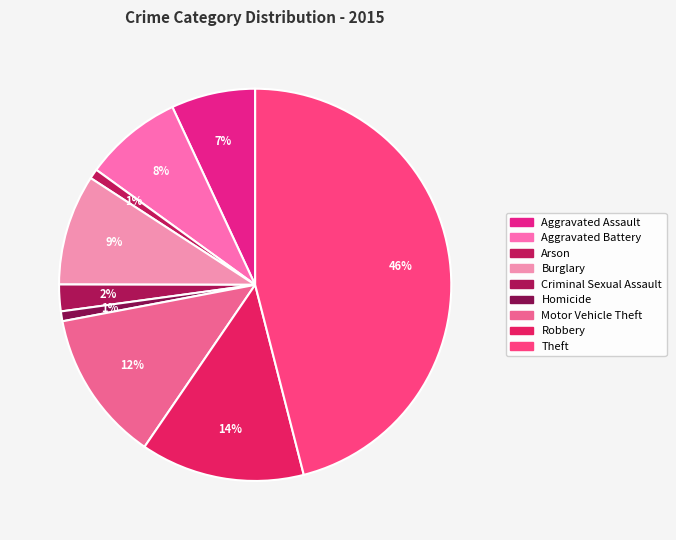

What portion of the pie excludes Criminal Sexual Assault?

97.8%